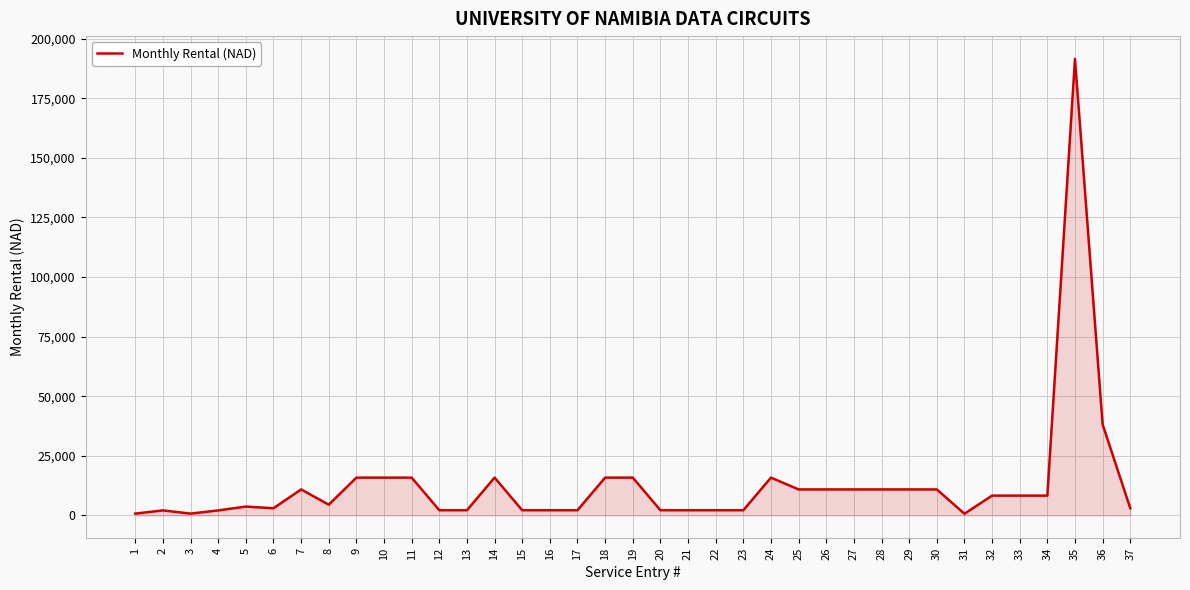

At which category does the chart reach its peak across all series?

35